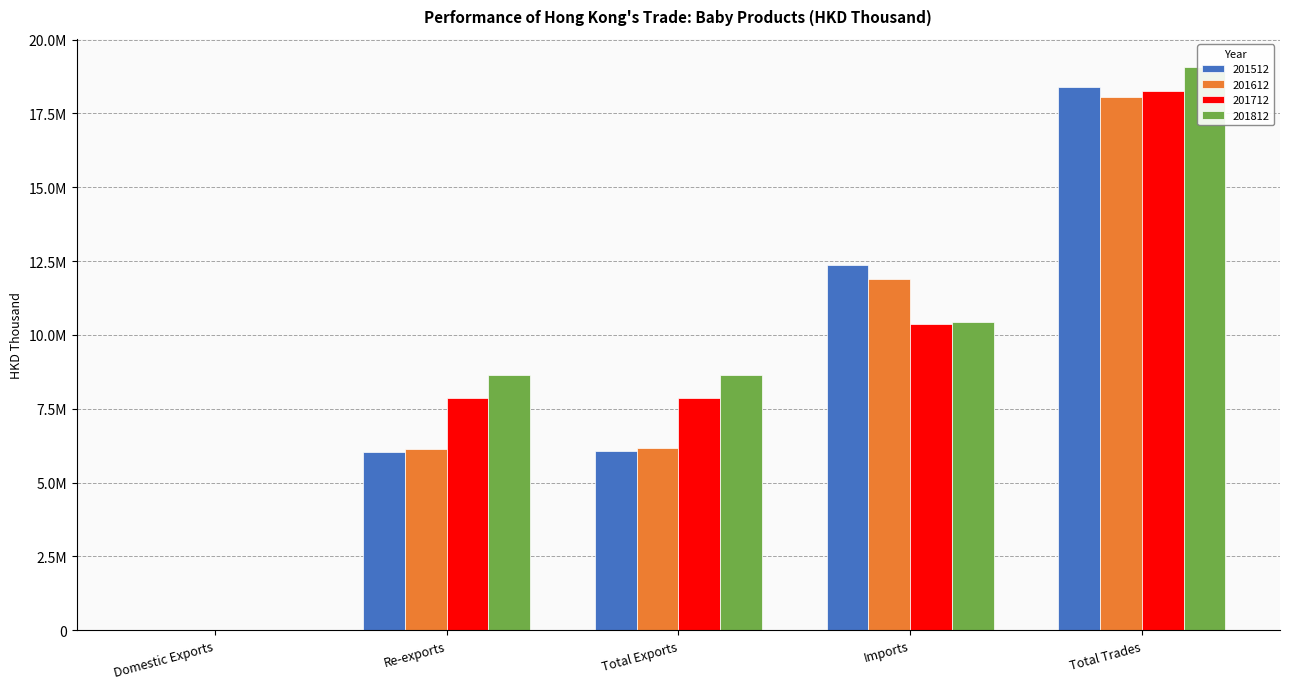

Reading left to right, what are all the values shown in this chart?

201512: Domestic Exports=7634.0	Re-exports=6045915.9	Total Exports=6053549.9	Imports=12351419.4	Total Trades=18404969.4
201612: Domestic Exports=13251.1	Re-exports=6150494.2	Total Exports=6163745.3	Imports=11894059.2	Total Trades=18057804.4
201712: Domestic Exports=4603.3	Re-exports=7857351.3	Total Exports=7861954.6	Imports=10383229.6	Total Trades=18245184.3
201812: Domestic Exports=918.8	Re-exports=8650957.7	Total Exports=8651876.5	Imports=10421376.7	Total Trades=19073253.2